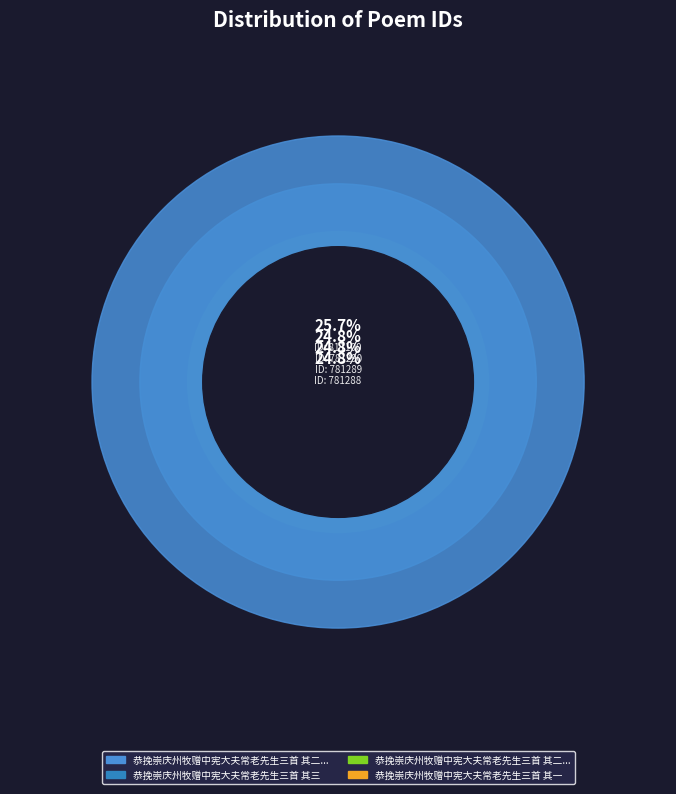

Is there a majority slice in this chart?

No